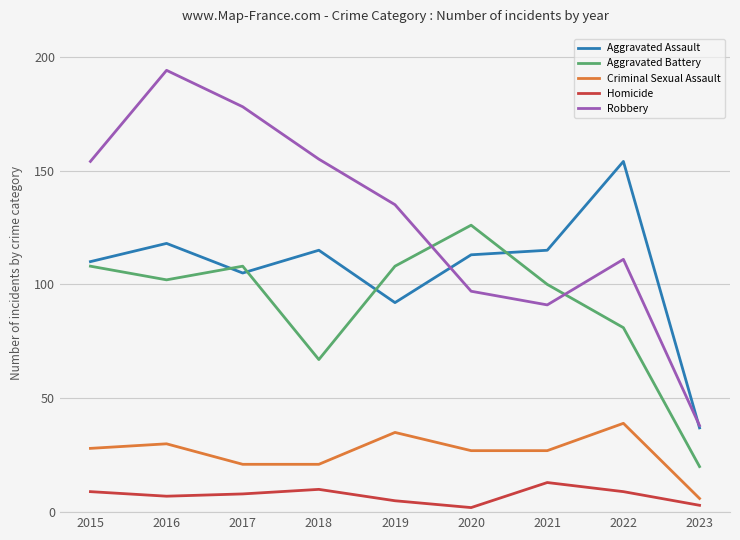

Is it true that Aggravated Assault equals 31 at 2017?

False